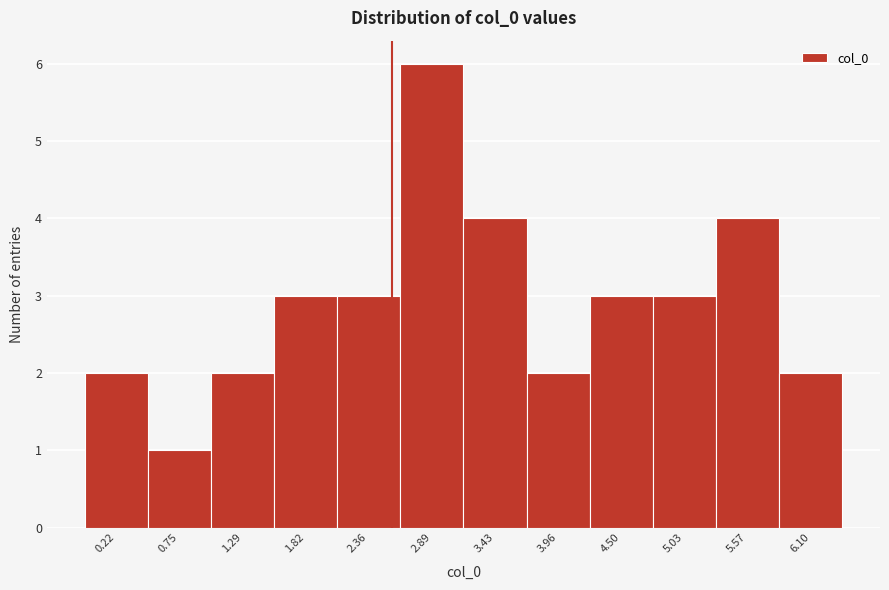

Which range on the x-axis has the tallest bar?

2.6 to 3.2